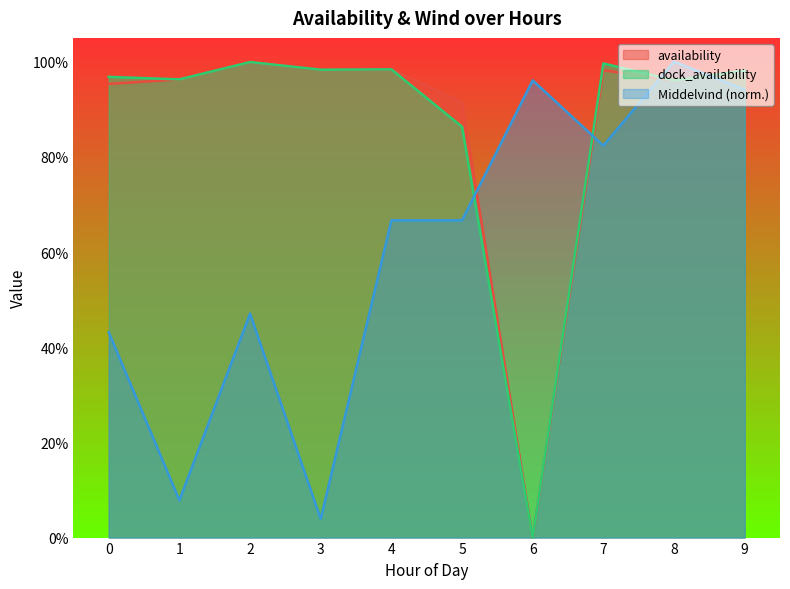

The value of availability at 7 is 1.5. True or false?

False